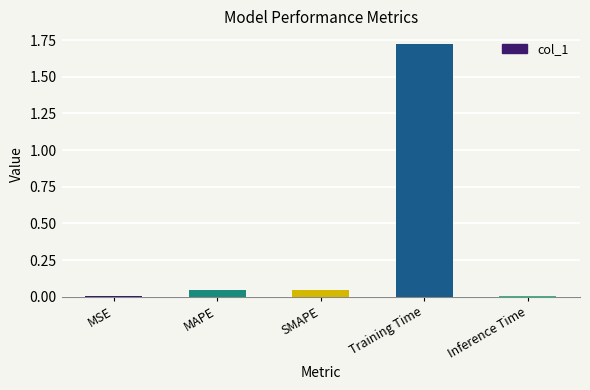

Which has a higher value, MAPE or Training Time?

Training Time